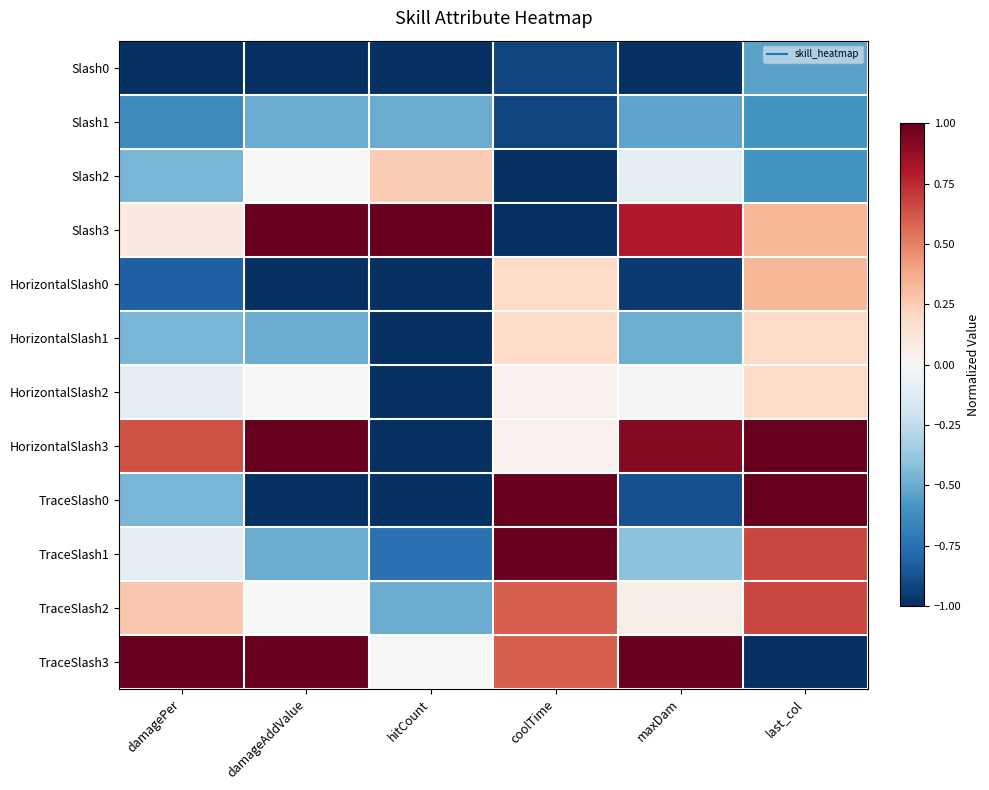

What is the spread (max minus min) of values at damagePer?

2.0